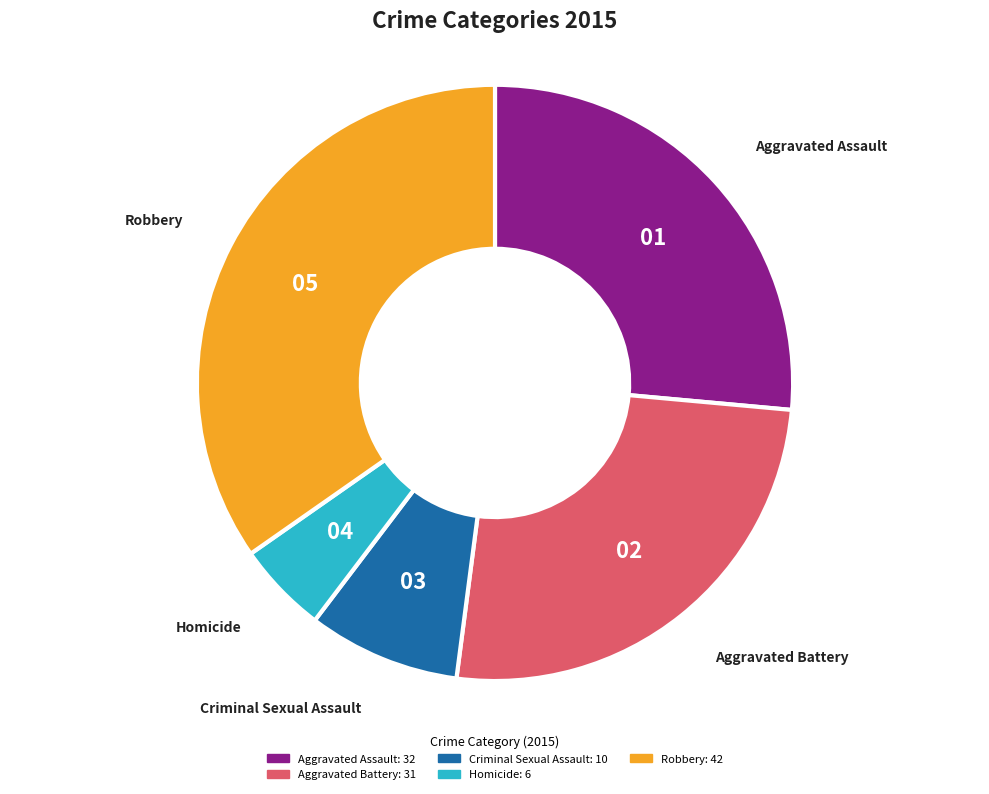

Rank the categories by value from highest to lowest.

Robbery, Aggravated Assault, Aggravated Battery, Criminal Sexual Assault, Homicide